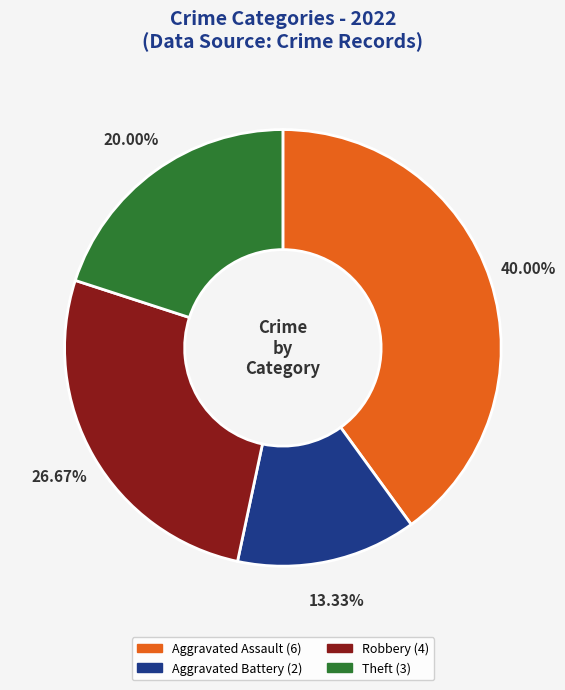

Is Aggravated Assault the majority of the pie?

No